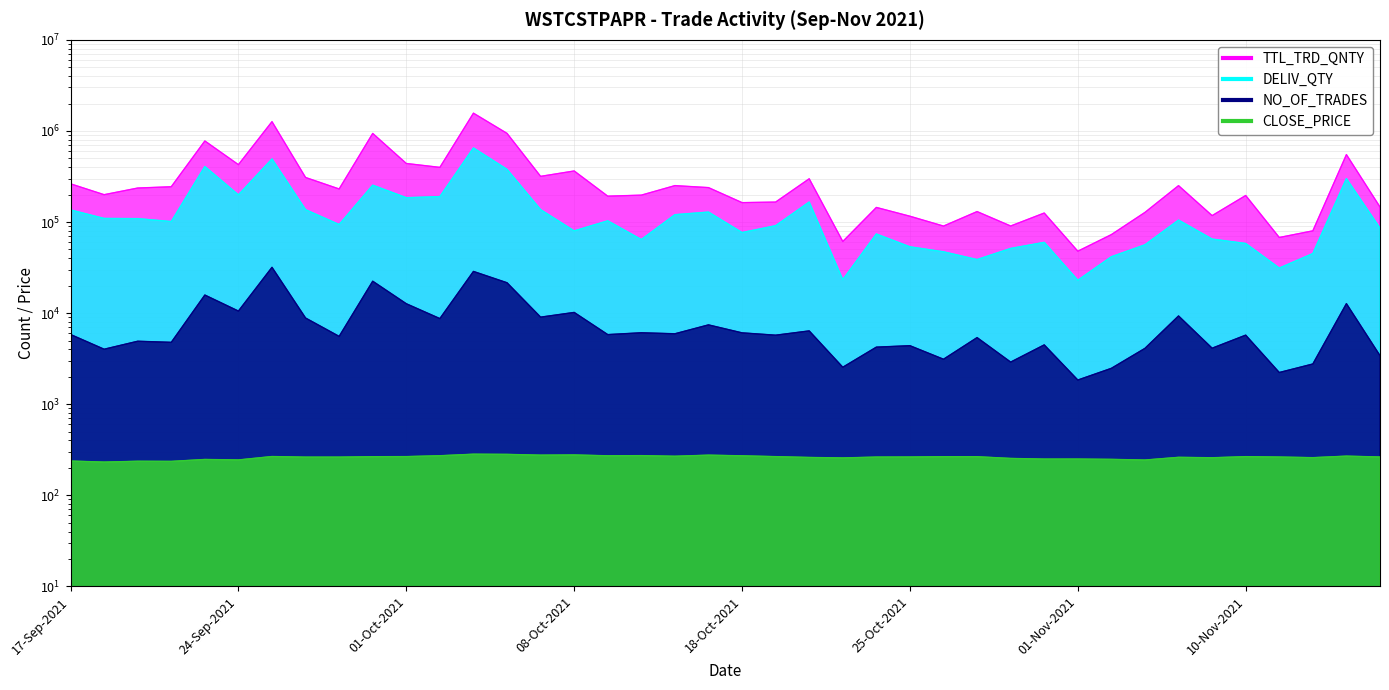

At which label does NO_OF_TRADES reach its minimum?

01-Nov-2021